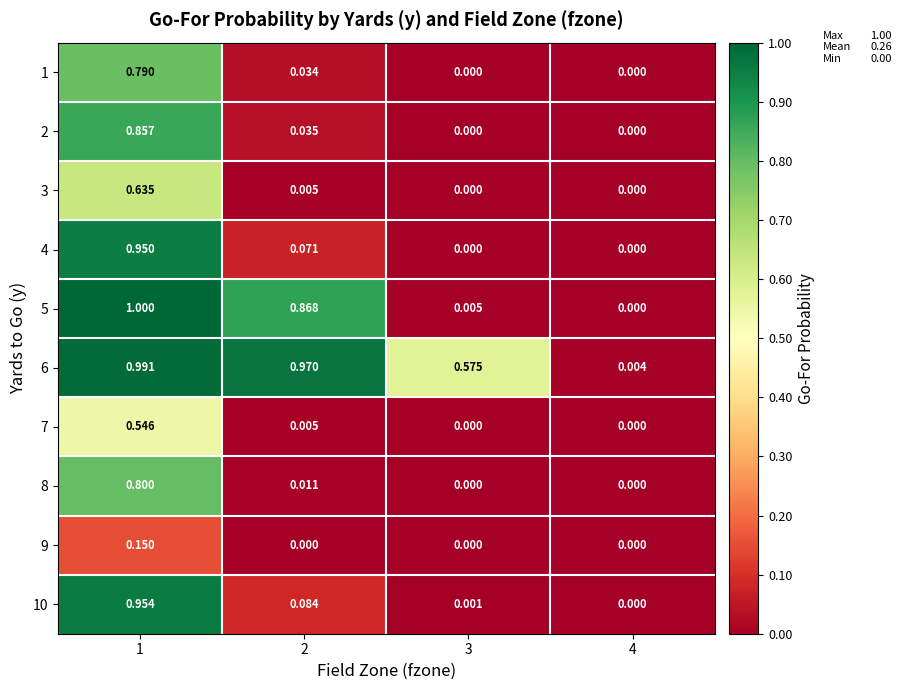

Is the value of 3 at 2 greater than the value of 8 at 2?

No